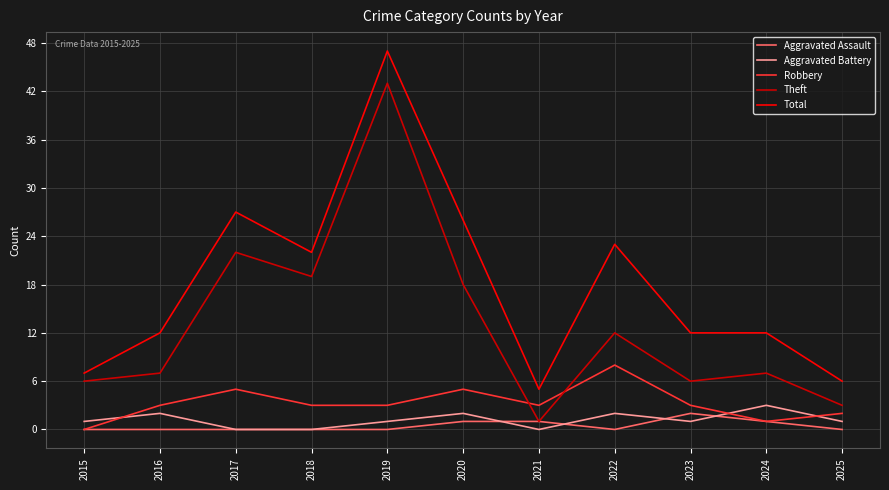

Where do Theft and Robbery first cross each other?

2020 and 2021